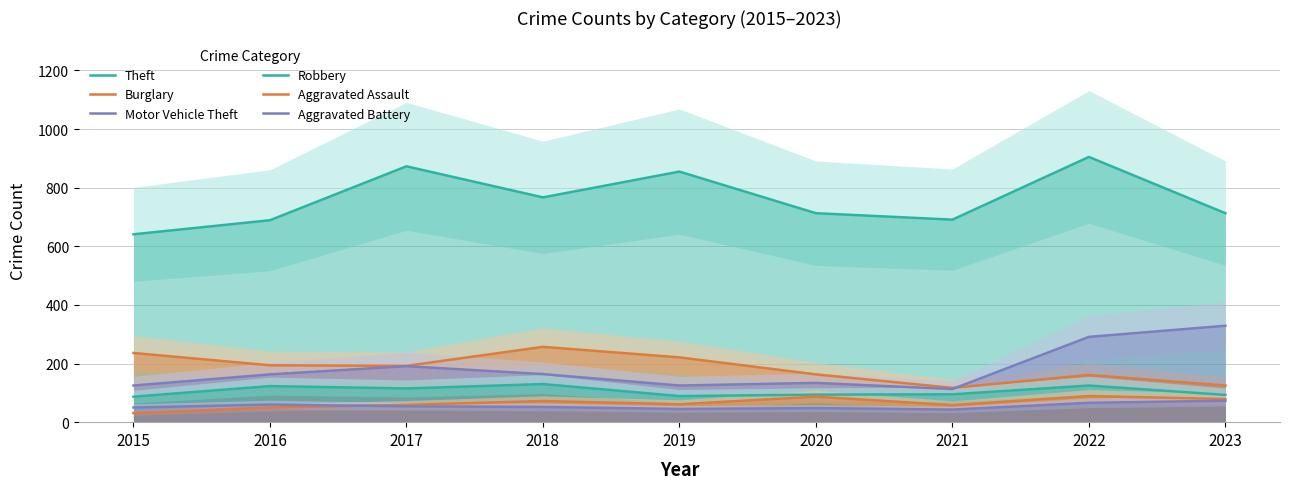

Reading right to left, transcribe all the data shown in this chart.

Theft: 713	905	691	713	855	767	873	689	641
Burglary: 125	161	117	163	221	257	192	194	236
Motor Vehicle Theft: 329	291	113	134	125	164	191	163	125
Robbery: 93	125	95	94	89	130	115	123	87
Aggravated Assault: 79	89	58	87	61	72	59	50	31
Aggravated Battery: 73	66	43	48	45	52	54	60	50